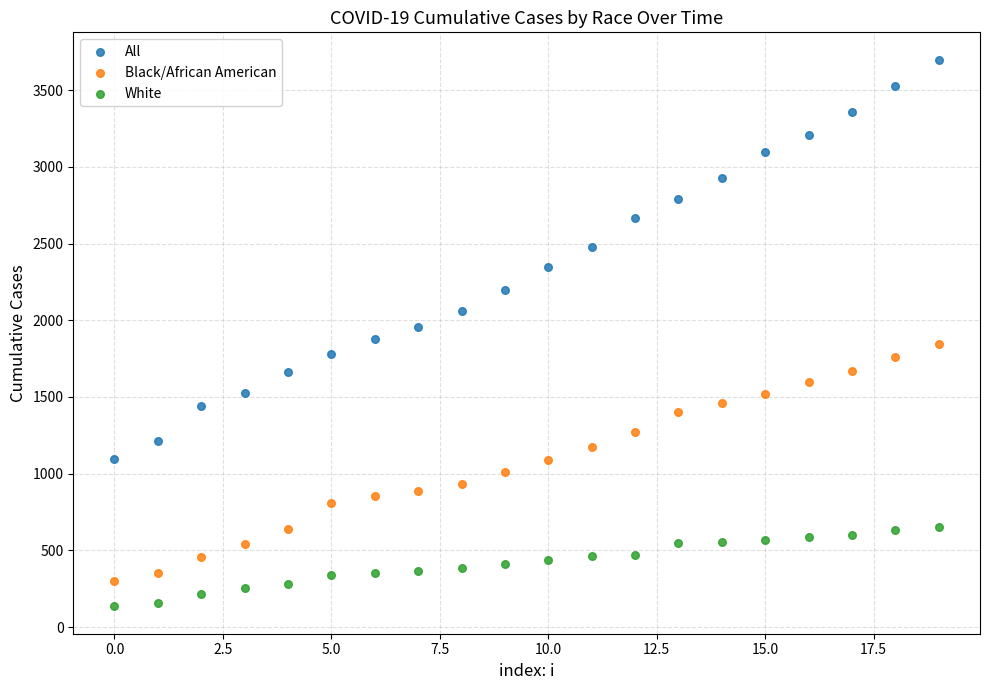

Which series has the largest Y range (max minus min)?

All